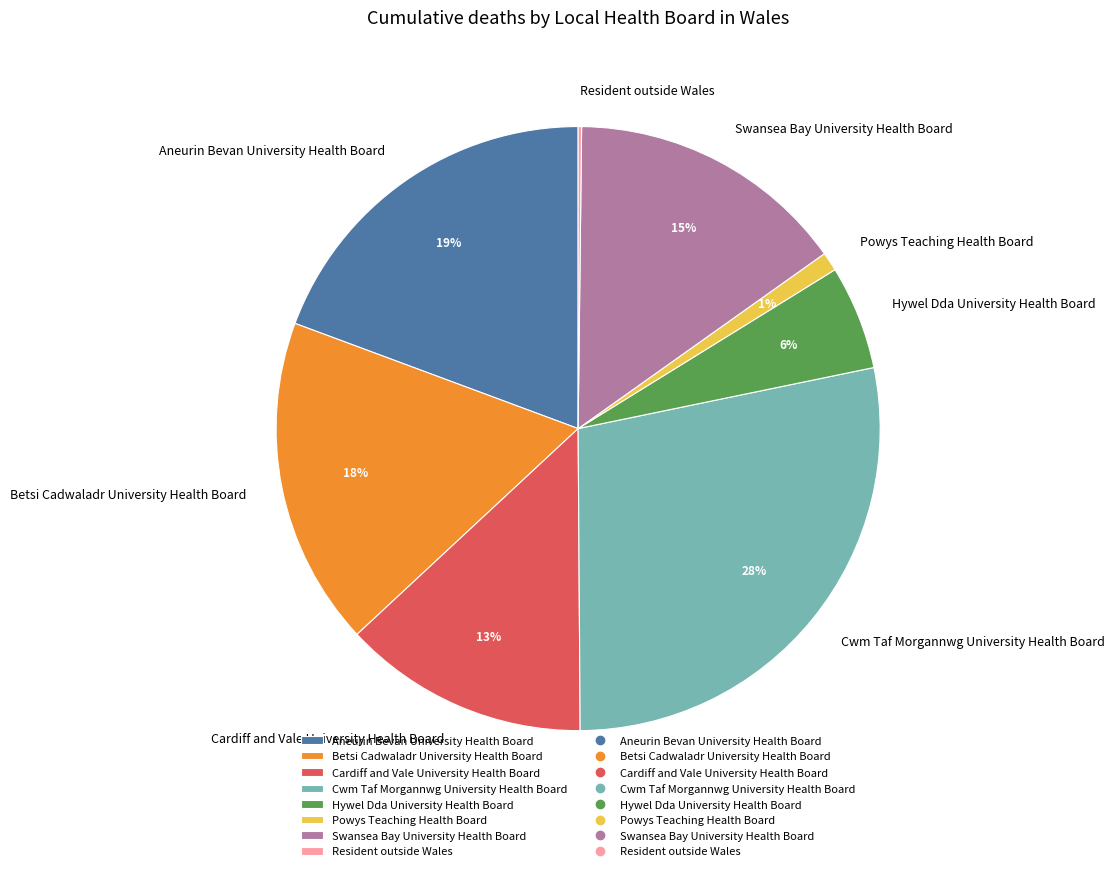

What percentage is the Powys Teaching Health Board slice, to the nearest percent?

1%